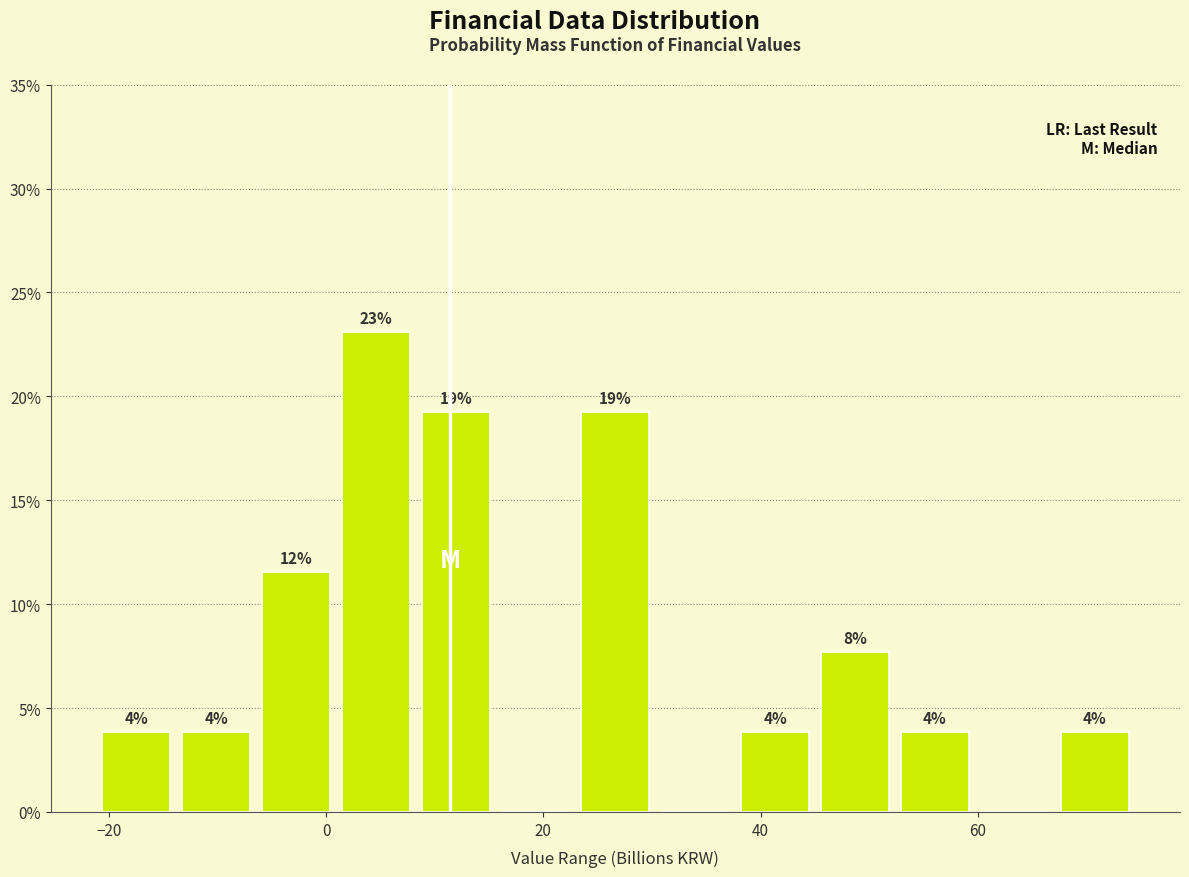

Read against the x-axis, roughly where is the centre of the tallest bar?

4